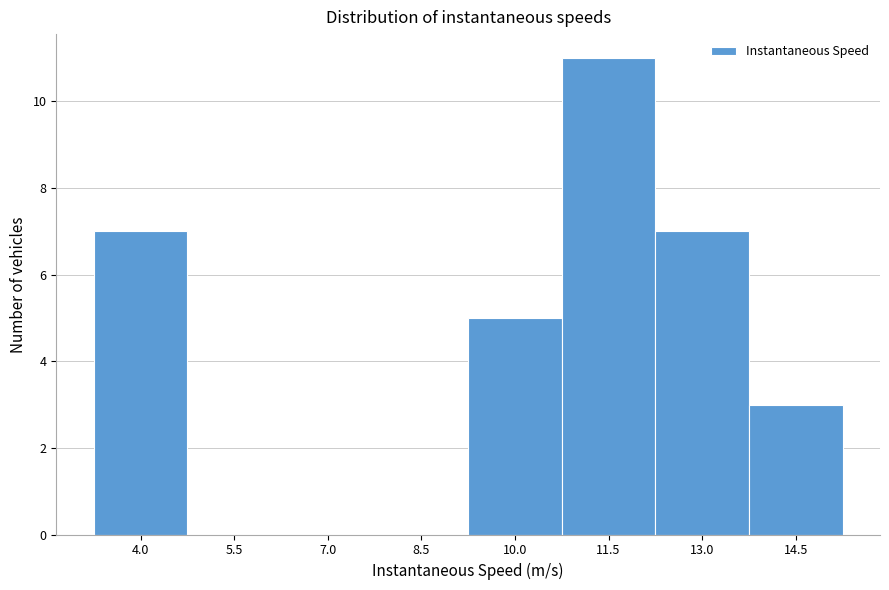

Reading left to right, what are all the values shown in this chart?

4.0=7	5.5=0	7.0=0	8.5=0	10.0=5	11.5=11	13.0=7	14.5=3